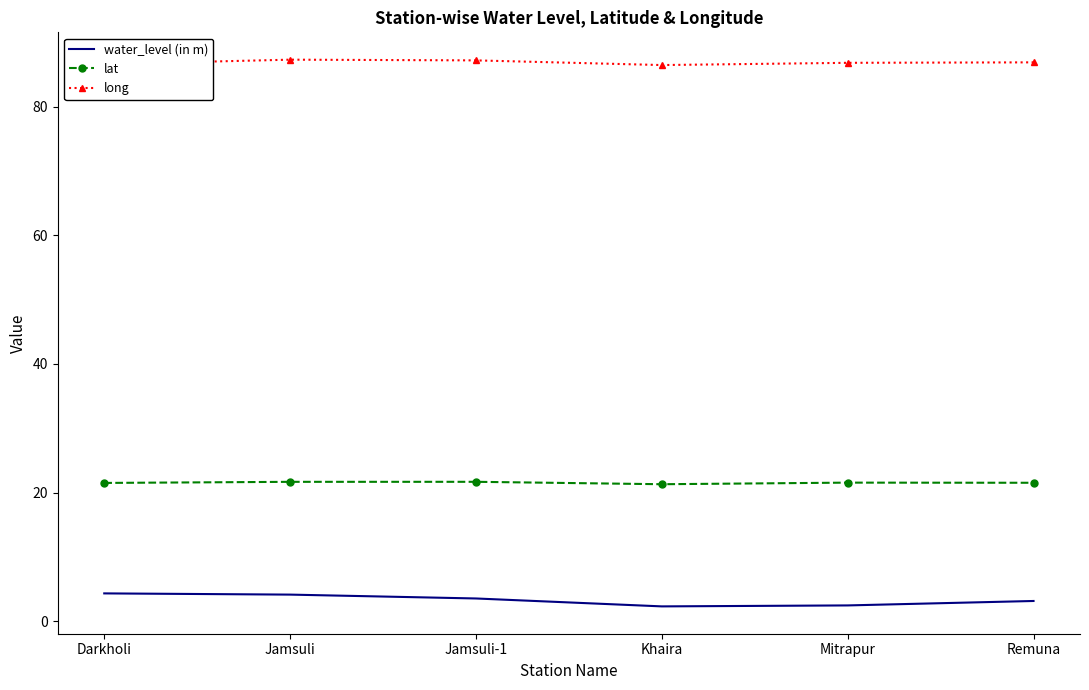

What position from the right is Khaira?

3